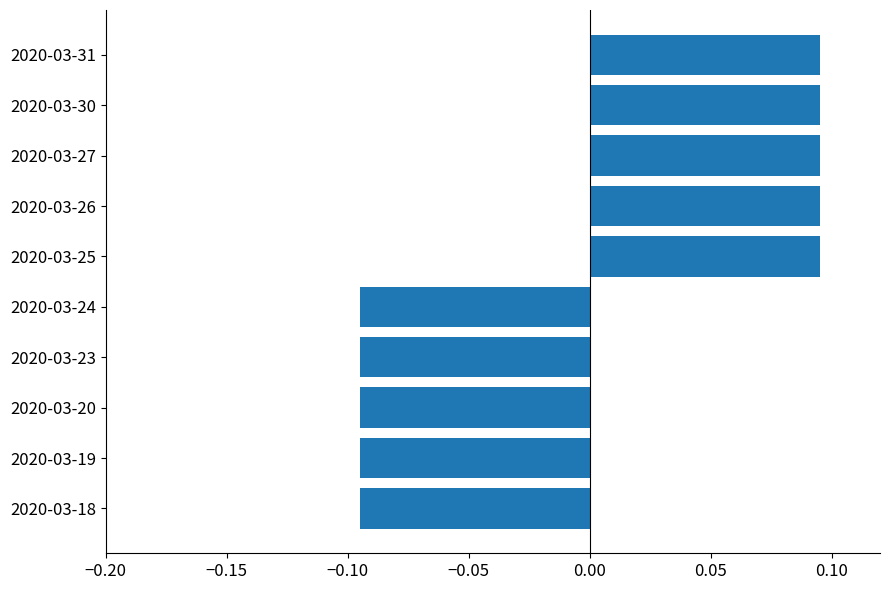

How many values are between 0 and 1?

5